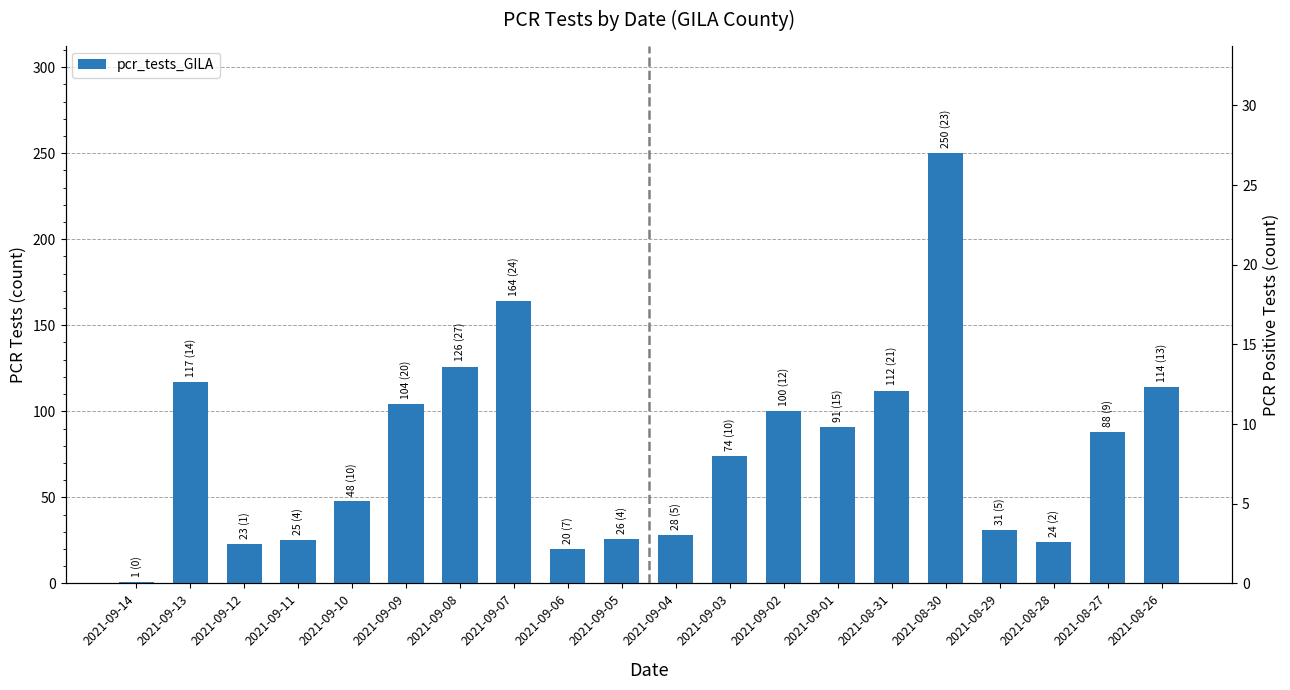

Between 2021-09-06 and 2021-09-05, which is larger?

2021-09-05